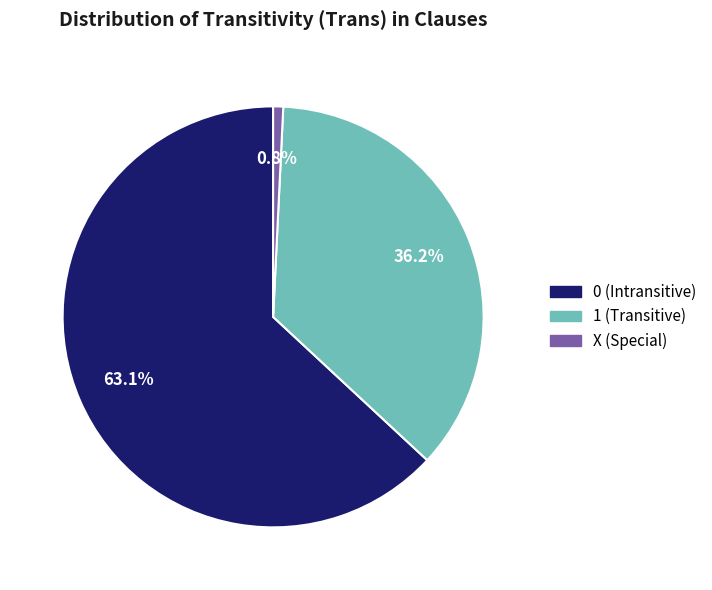

To the nearest percent, what percentage of the pie is 1?

36%